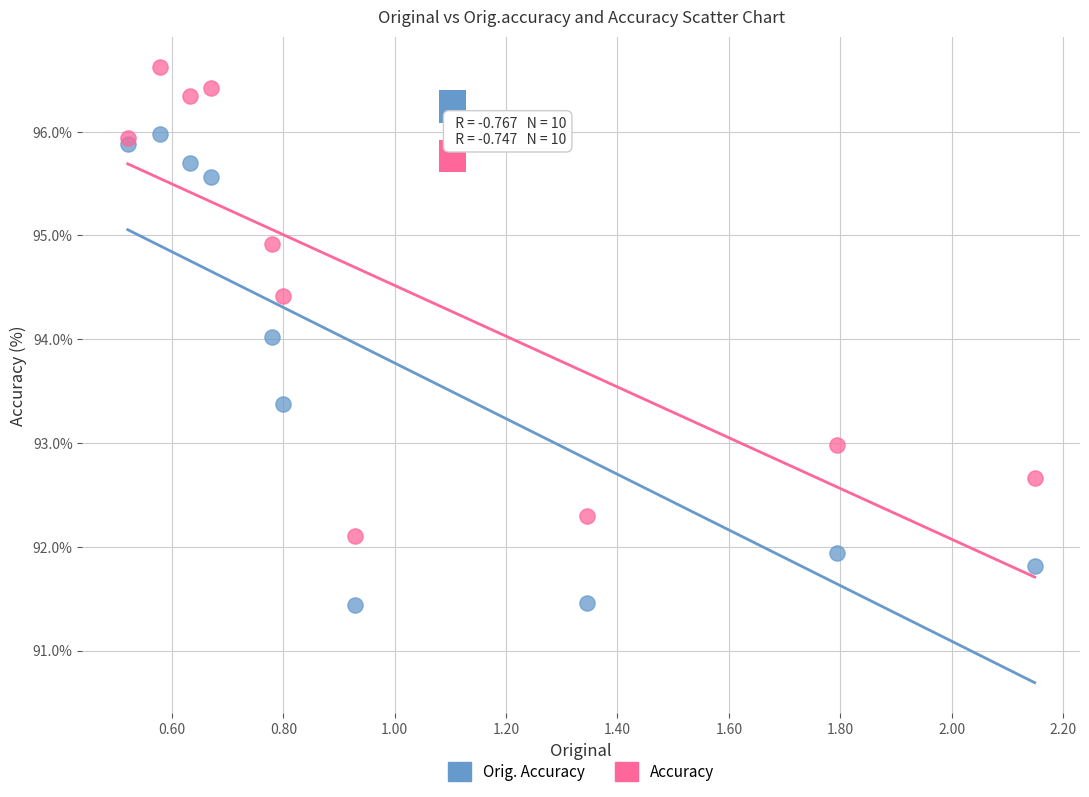

What is the X range (max minus min) for the scatter plot?

1.6